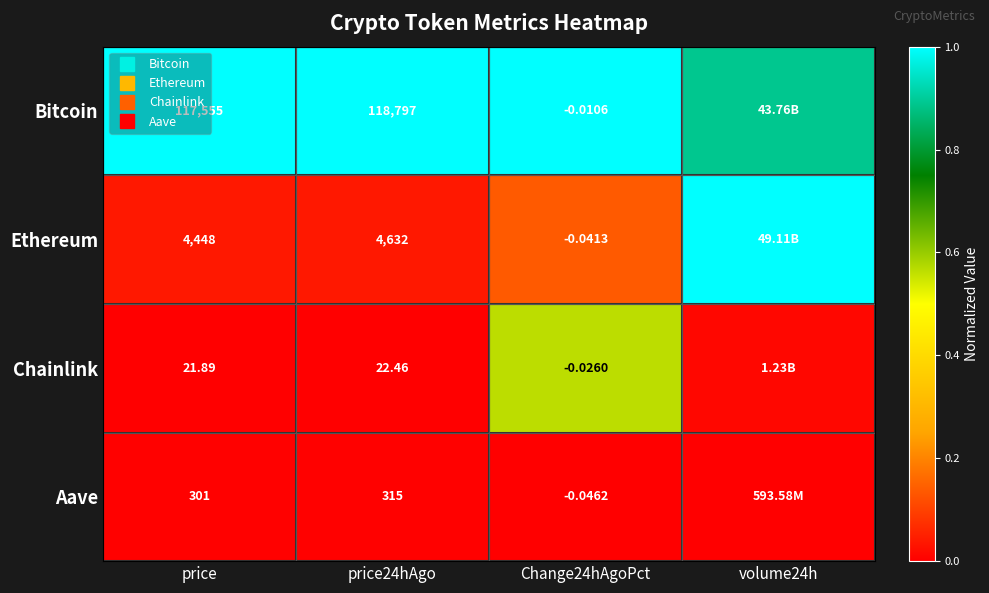

Which has a higher value, price24hAgo or price?

price24hAgo